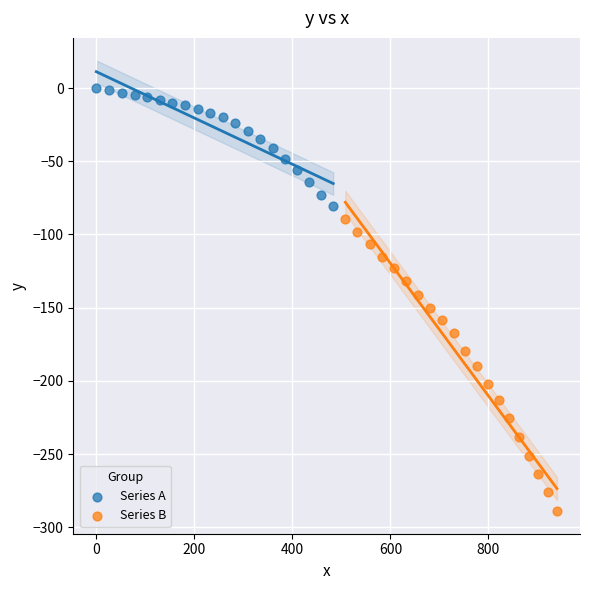

Which series contains the highest Y value?

Series A